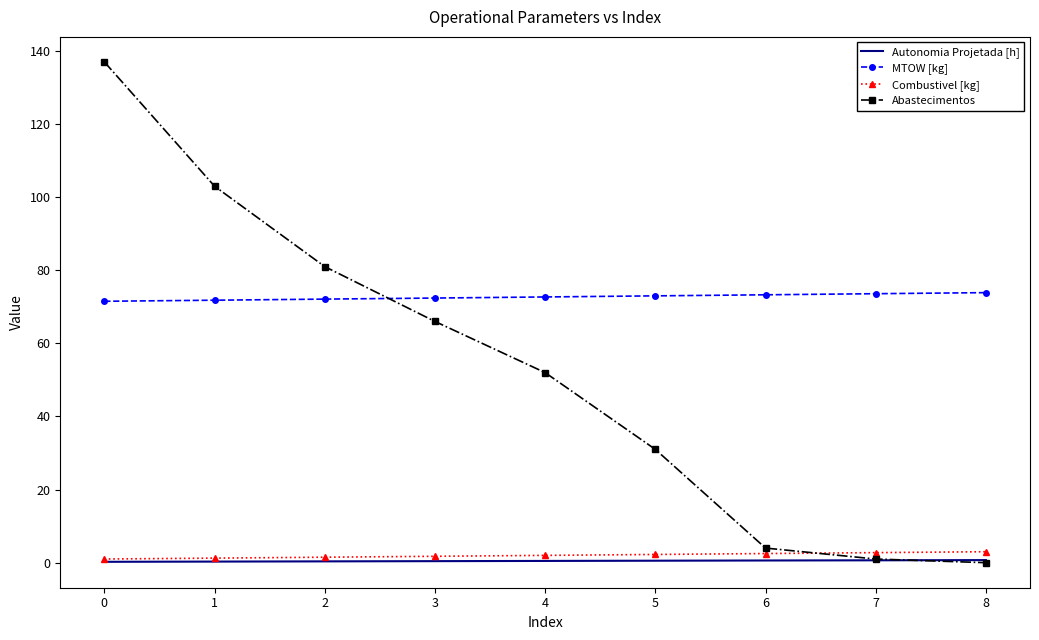

Is the value of MTOW [kg] at 3 greater than the value of Autonomia Projetada [h] at 1?

Yes